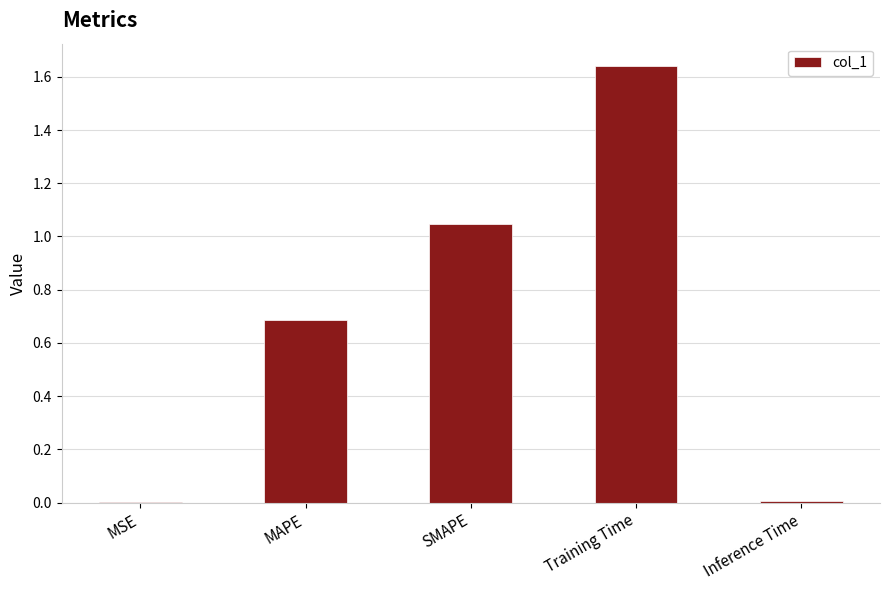

True or false: the data shows 0.3 at MAPE.

False